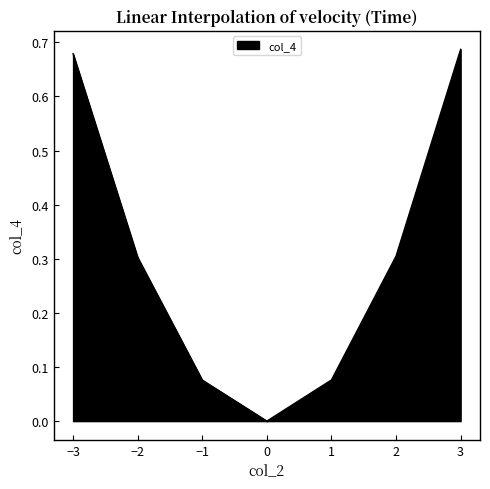

What is the sum of the values at −2 and −1?

0.4